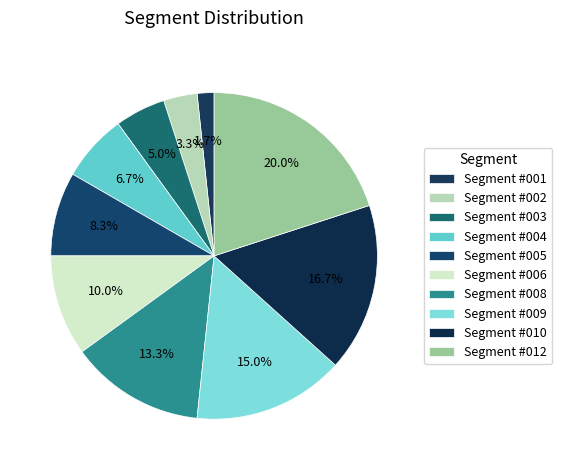

What portion of the pie excludes Segment #006?

90.0%